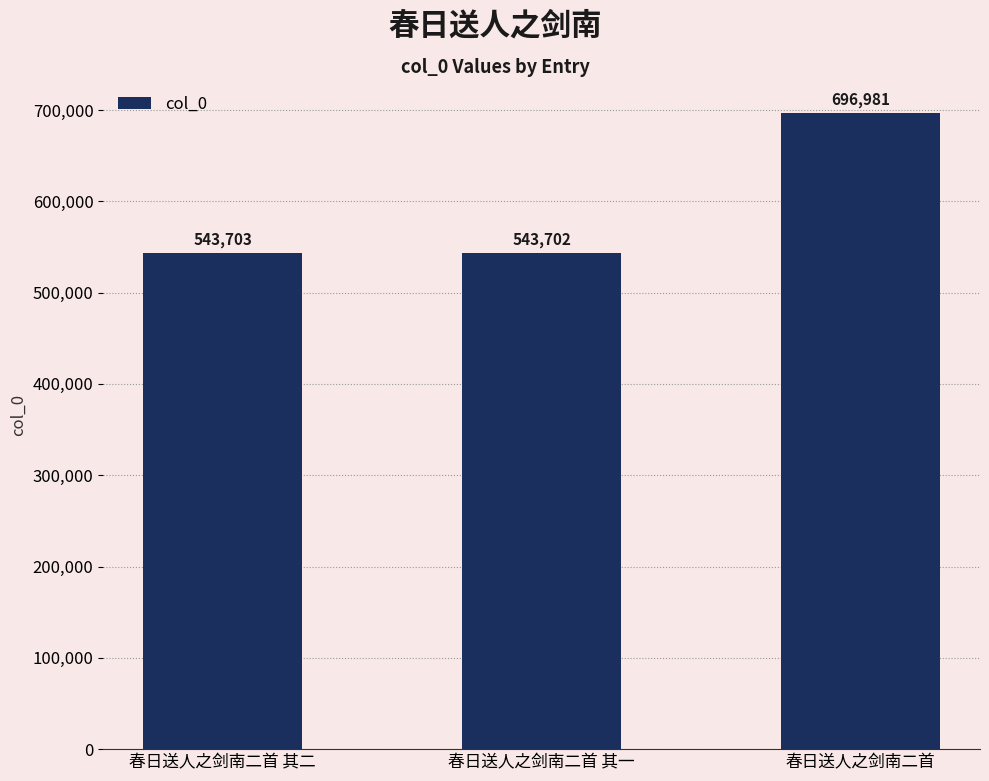

Does the chart contain stacked bars?

No